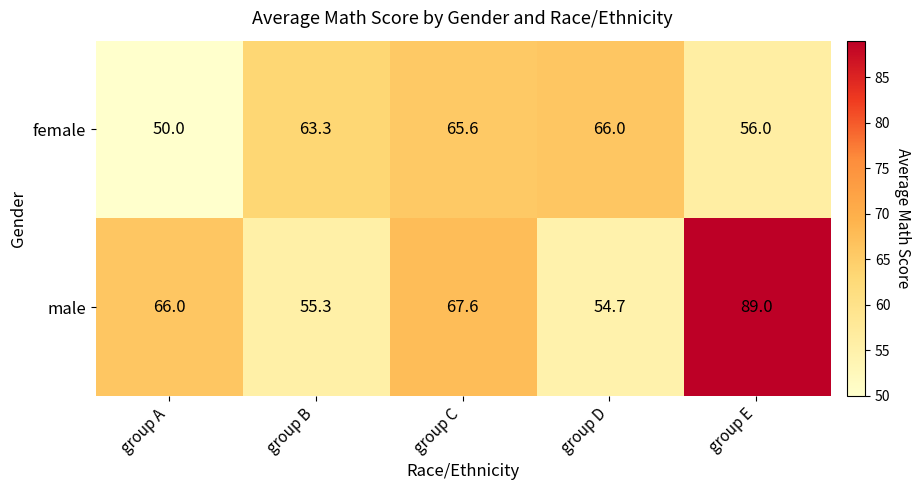

Between group C and group D, which series saw the biggest shift?

male